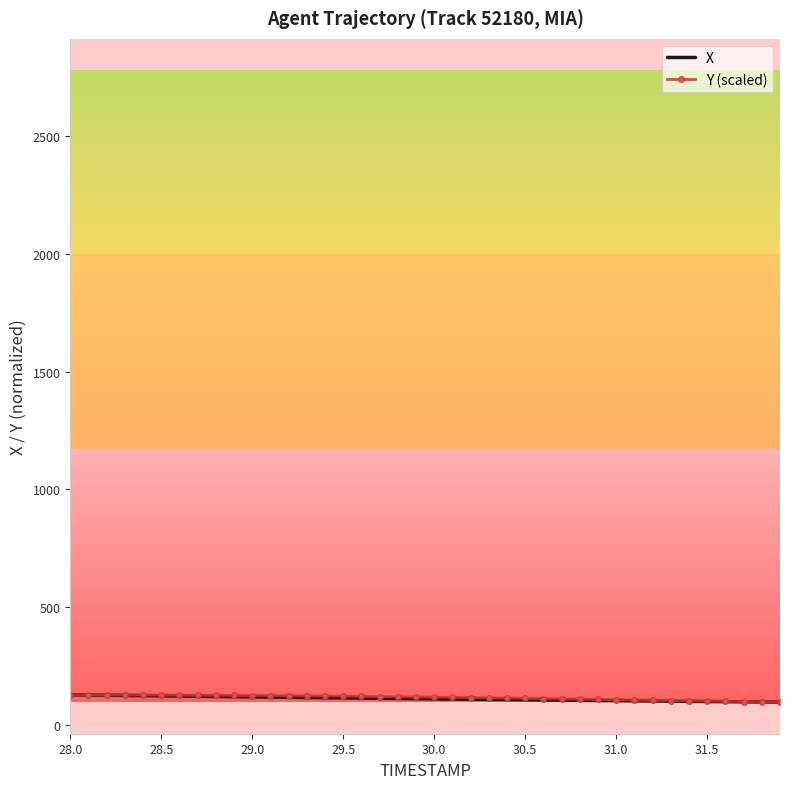

What is the highest value of the X series?

128.4